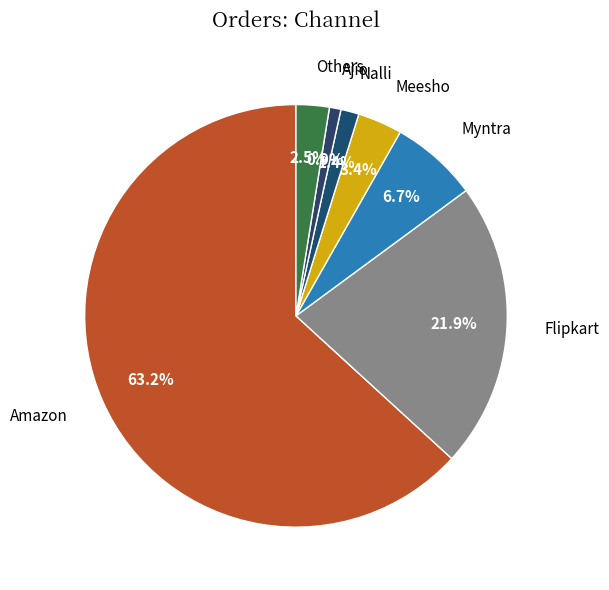

How many slices are in this pie chart?

7